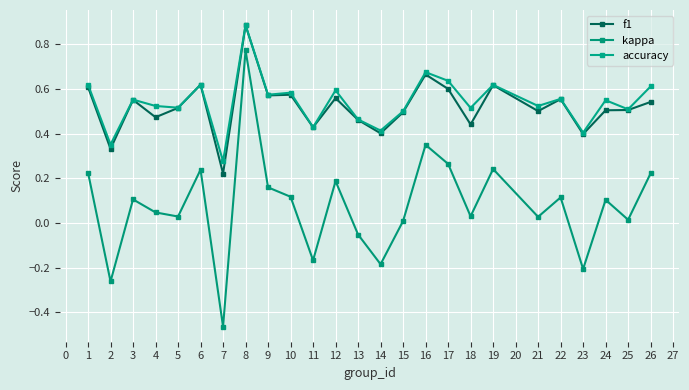

True or false: accuracy has more than 2 interior local peaks.

True